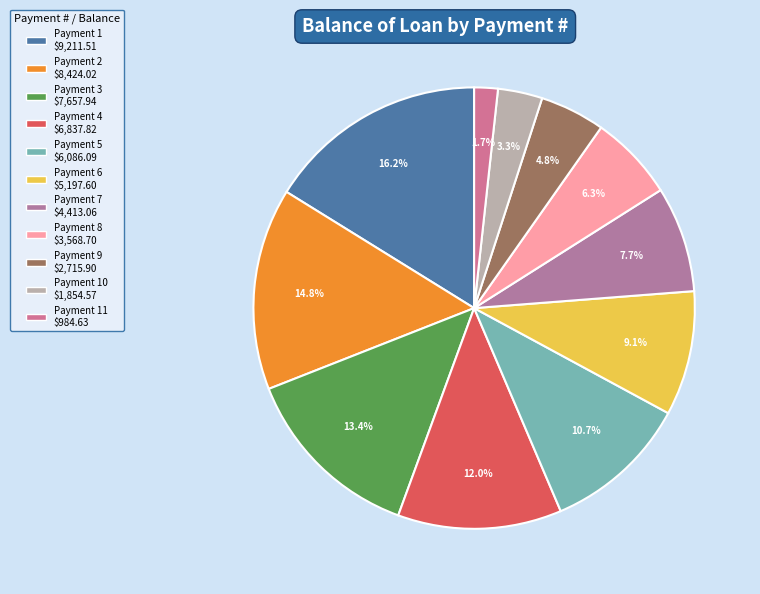

How many segments does this pie chart have?

11